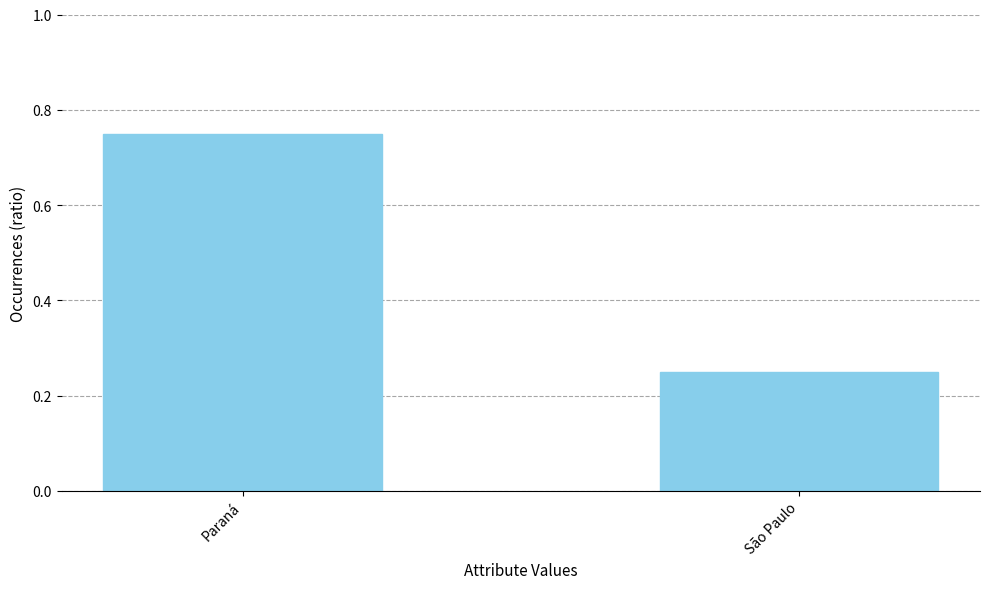

What position from the right is São Paulo?

1